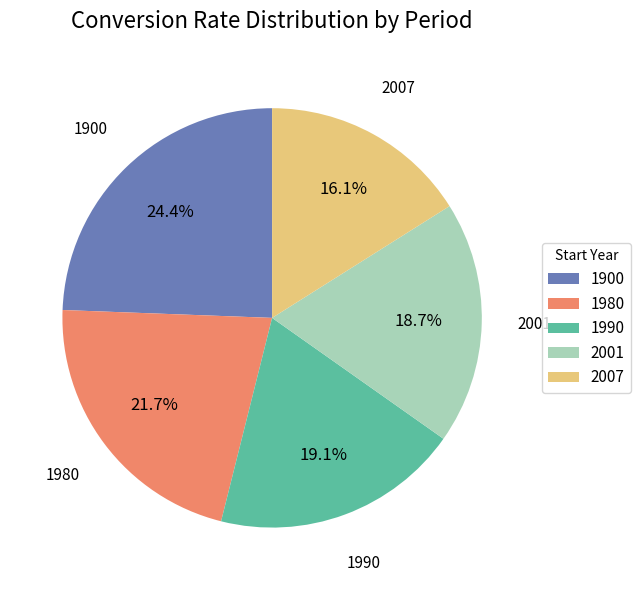

To the nearest percent, what is the average slice percentage?

20%